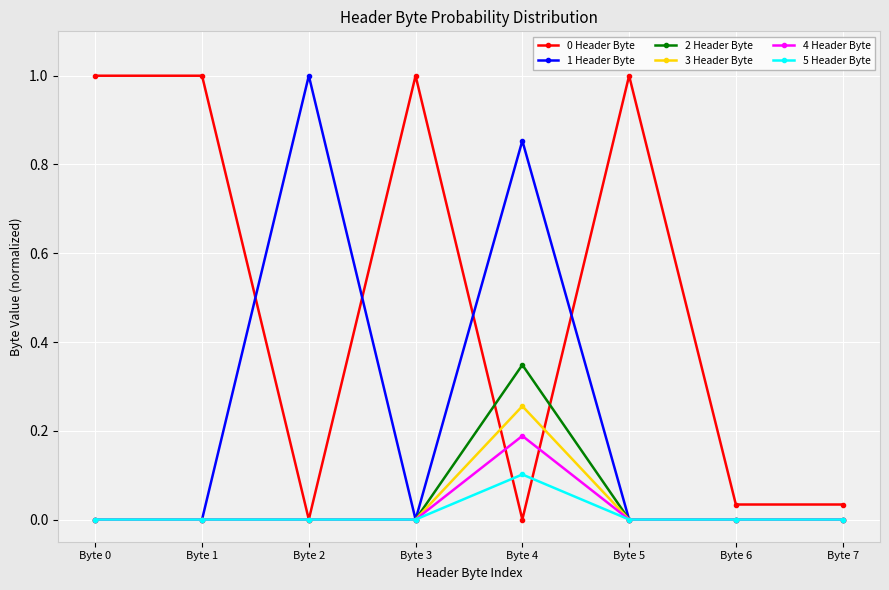

How many values in the 0 Header Byte series are below 1?

4